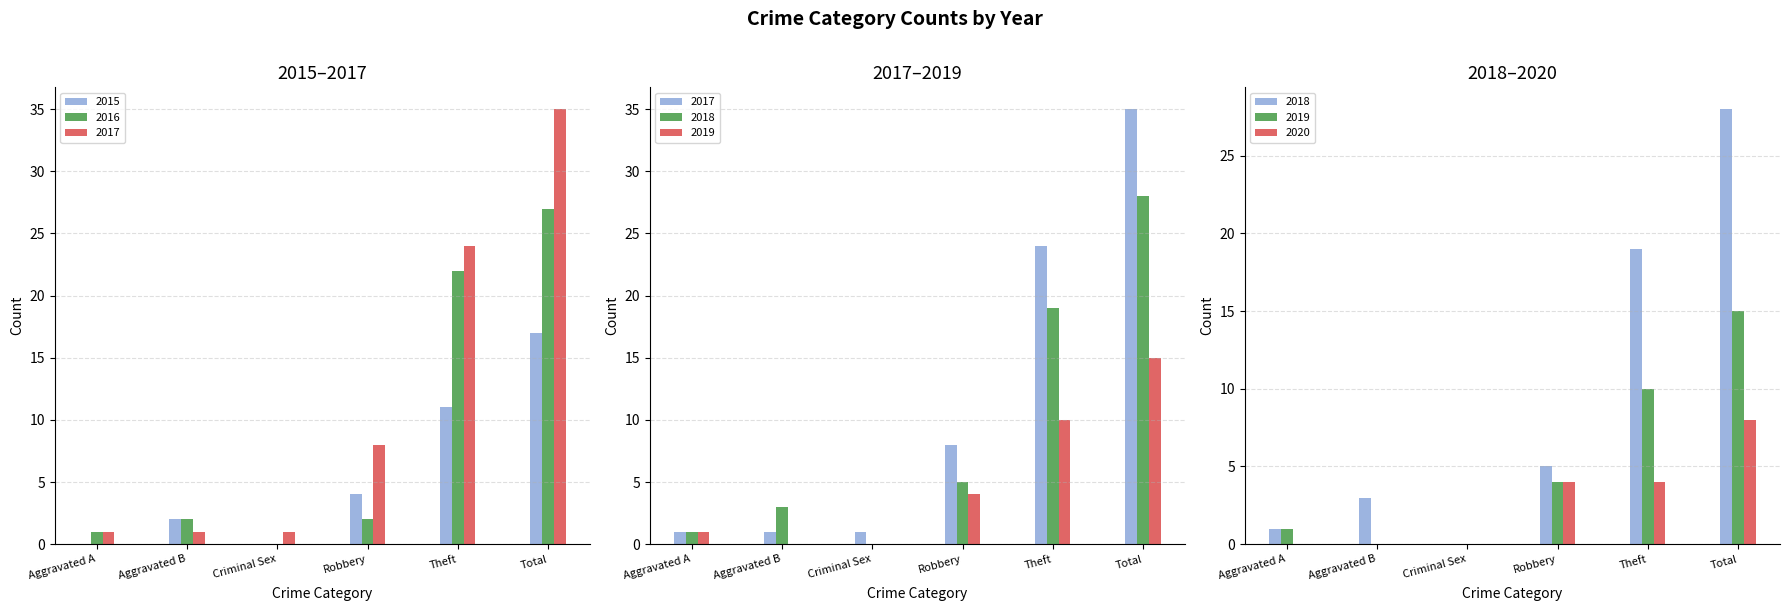

Which has a higher value, Theft or Robbery?

Theft